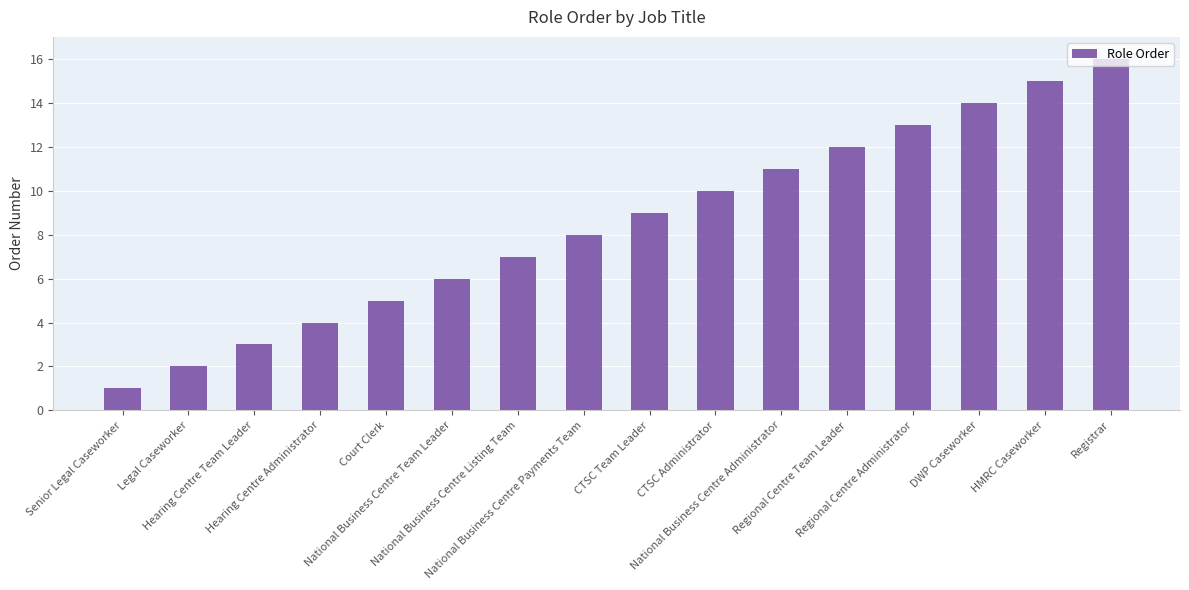

Rank the categories by value from highest to lowest.

Registrar, HMRC Caseworker, DWP Caseworker, Regional Centre Administrator, Regional Centre Team Leader, National Business Centre Administrator, CTSC Administrator, CTSC Team Leader, National Business Centre Payments Team, National Business Centre Listing Team, National Business Centre Team Leader, Court Clerk, Hearing Centre Administrator, Hearing Centre Team Leader, Legal Caseworker, Senior Legal Caseworker